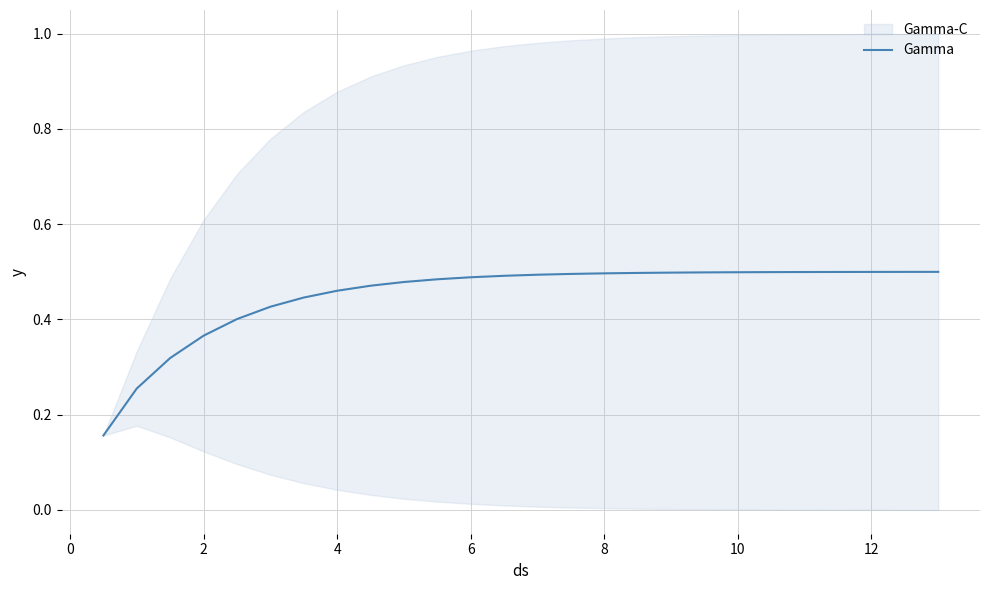

How many lines are shown in the chart?

1